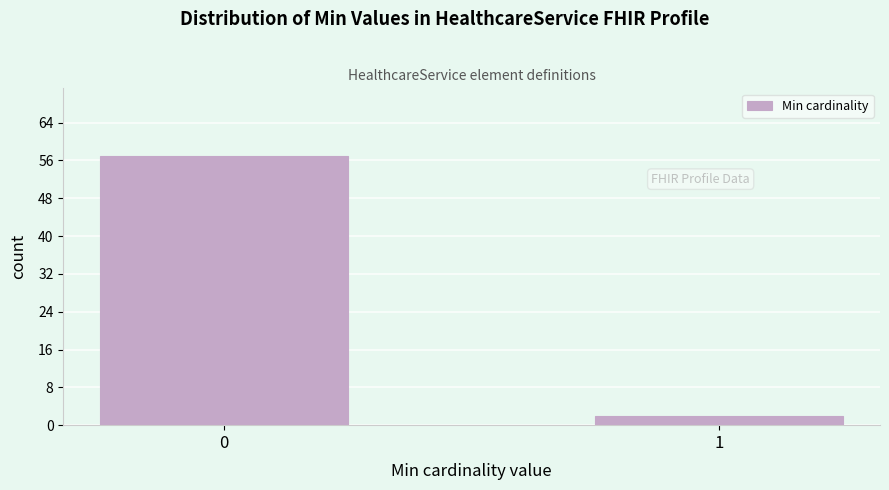

Reading left to right, list all the values displayed in this chart.

57	2